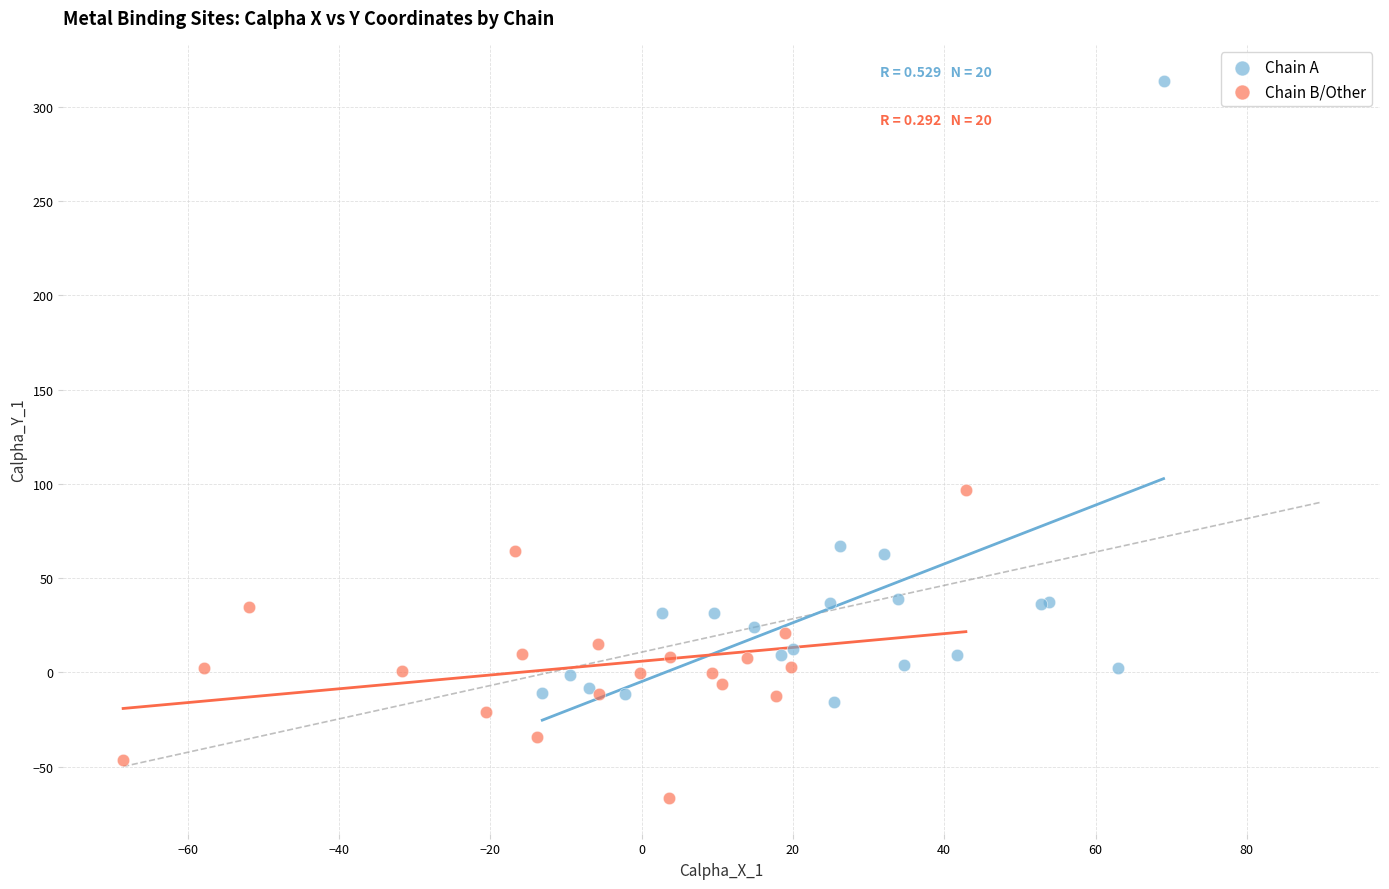

Which series contains the highest Y value?

Chain A